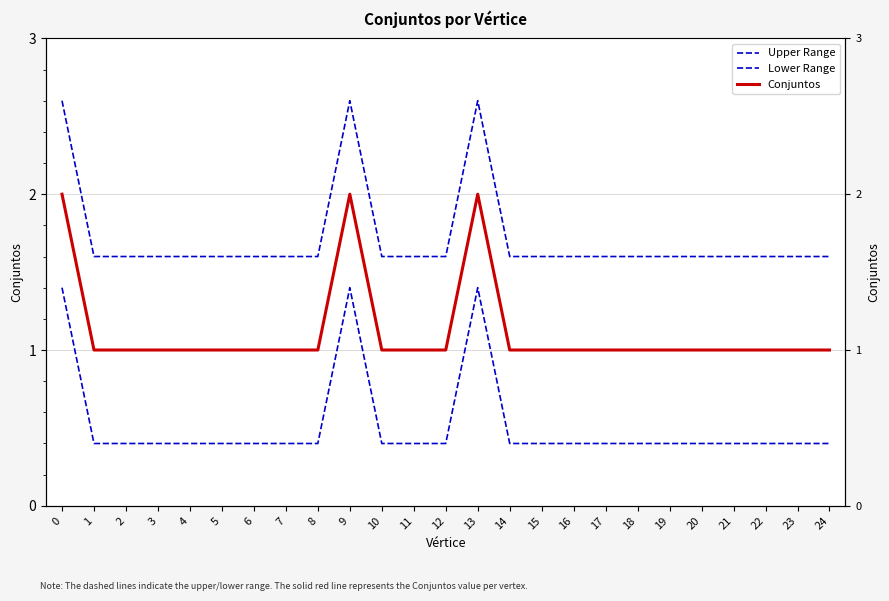

Rank the series at 5 from highest to lowest value.

Upper Range, Conjuntos, Lower Range